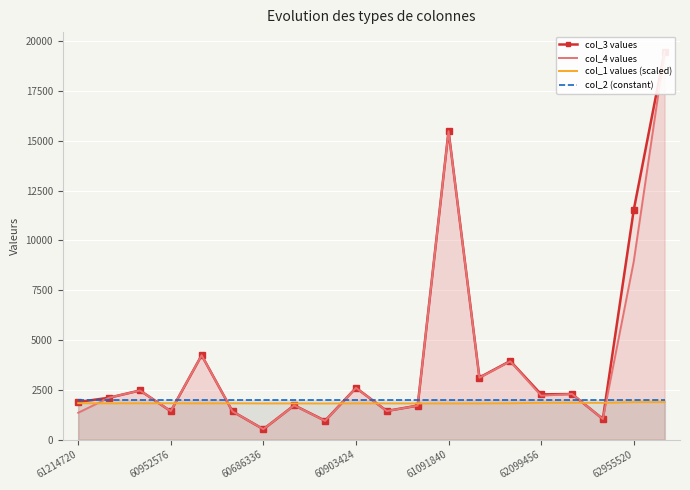

True or false: col_4 values and col_1 values (scaled) cross at least once.

True